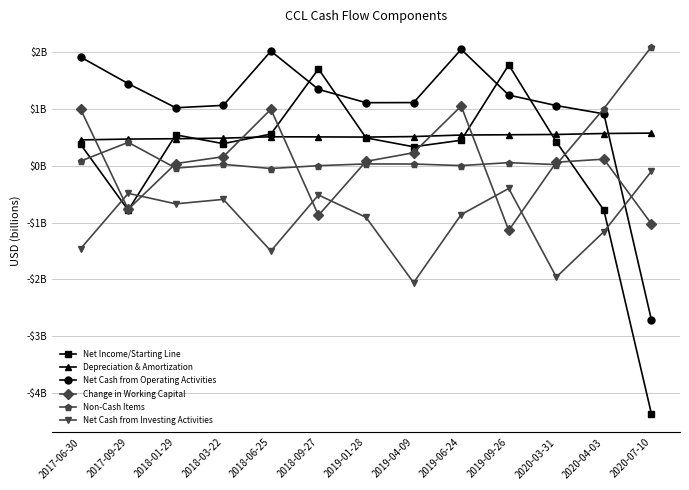

The Net Income/Starting Line series shows 0.5 at 2019-01-28. True or false?

True